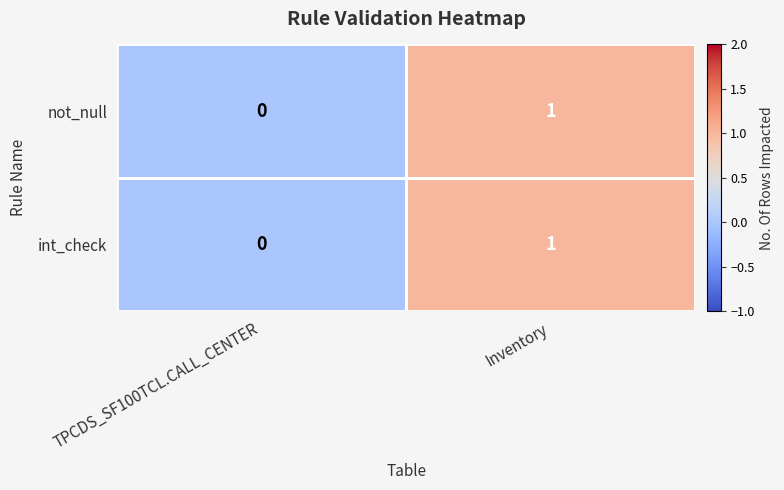

Rank the categories by int_check value from lowest to highest.

TPCDS_SF100TCL.CALL_CENTER, Inventory